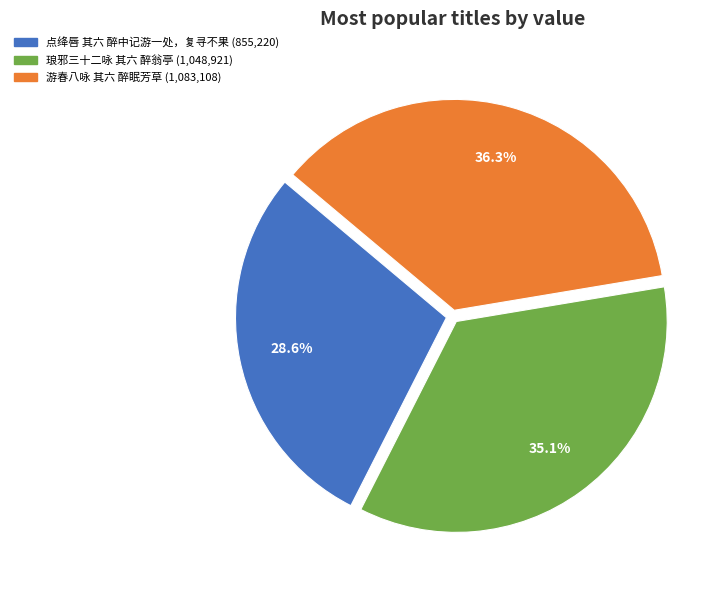

Is it true that 琅邪三十二咏 其六 醉翁亭 is 30% of the pie?

False